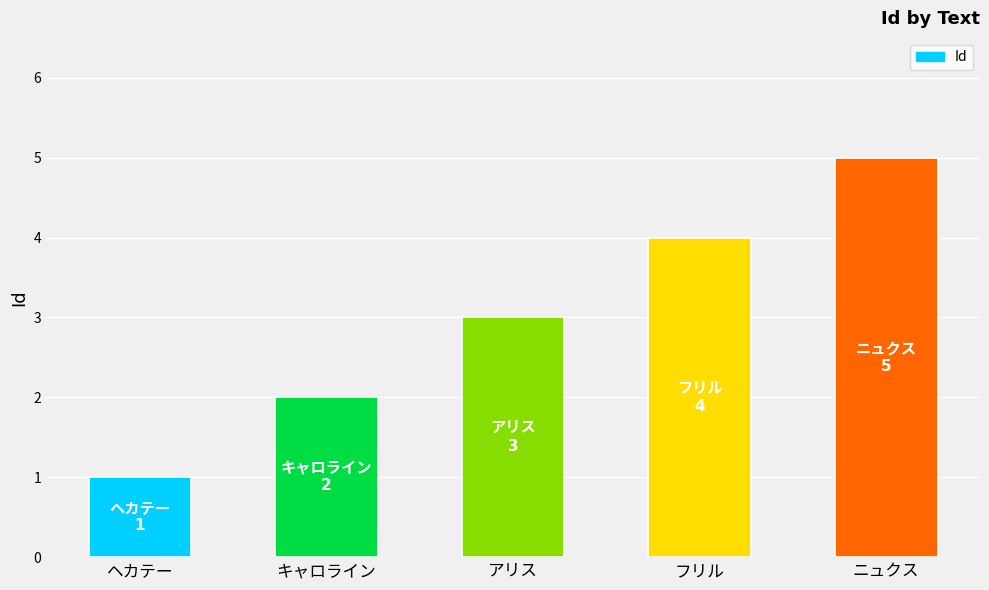

How many values are between 2 and 4?

3